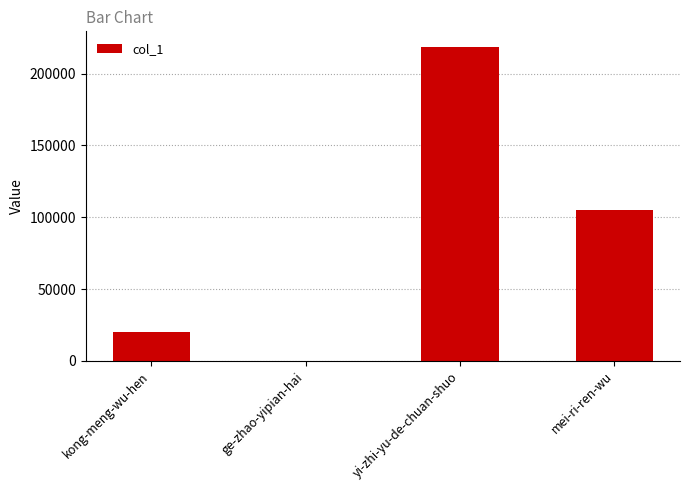

Approximately how many times larger is the value at yi-zhi-yu-de-chuan-shuo compared to mei-ri-ren-wu?

2.1